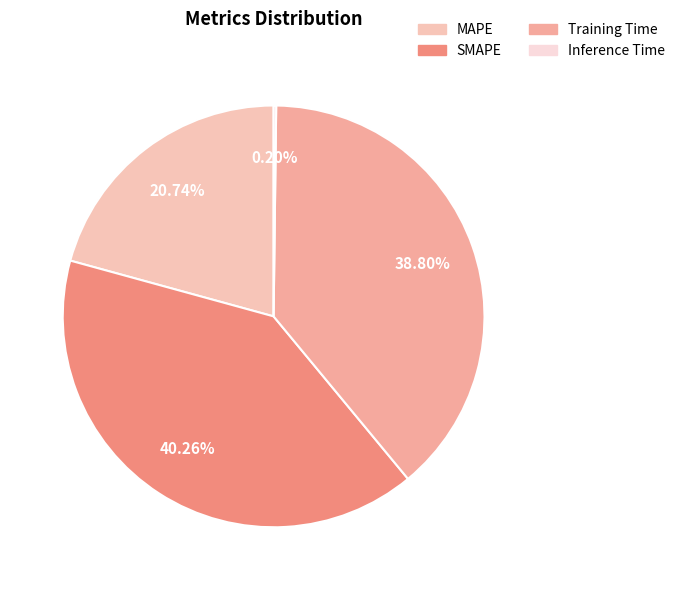

Is it true that Training Time is 39% of the pie?

True